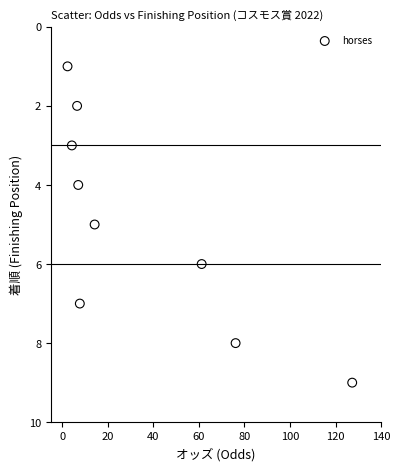

What is the average Y value?

5